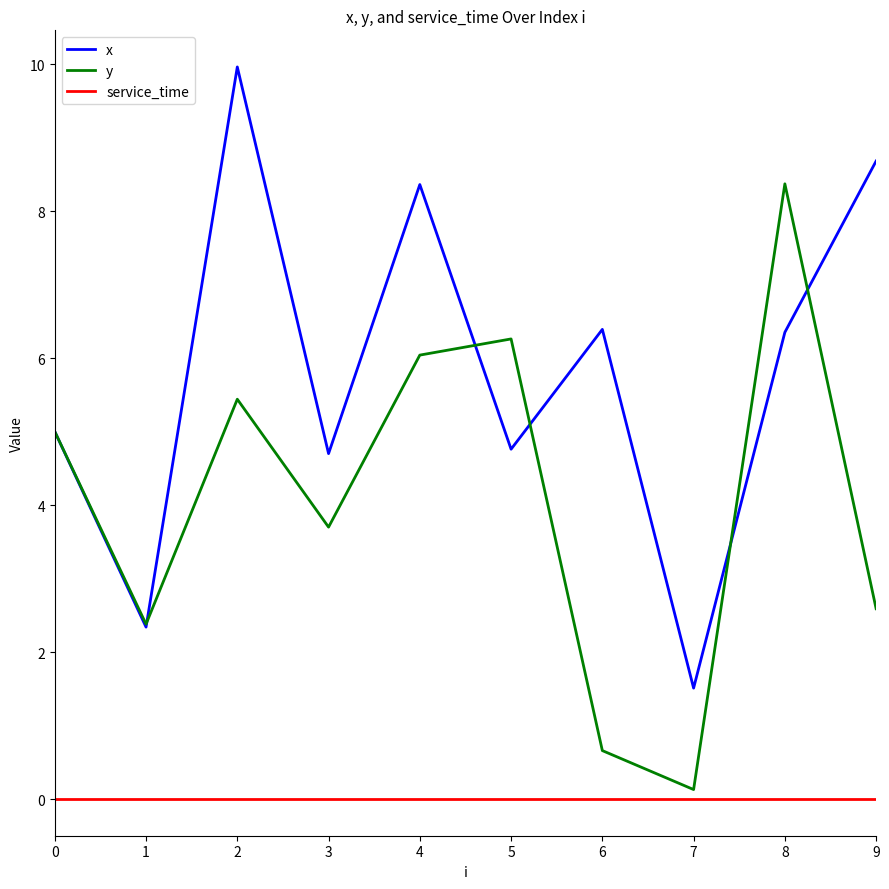

At which label does y reach its minimum?

7